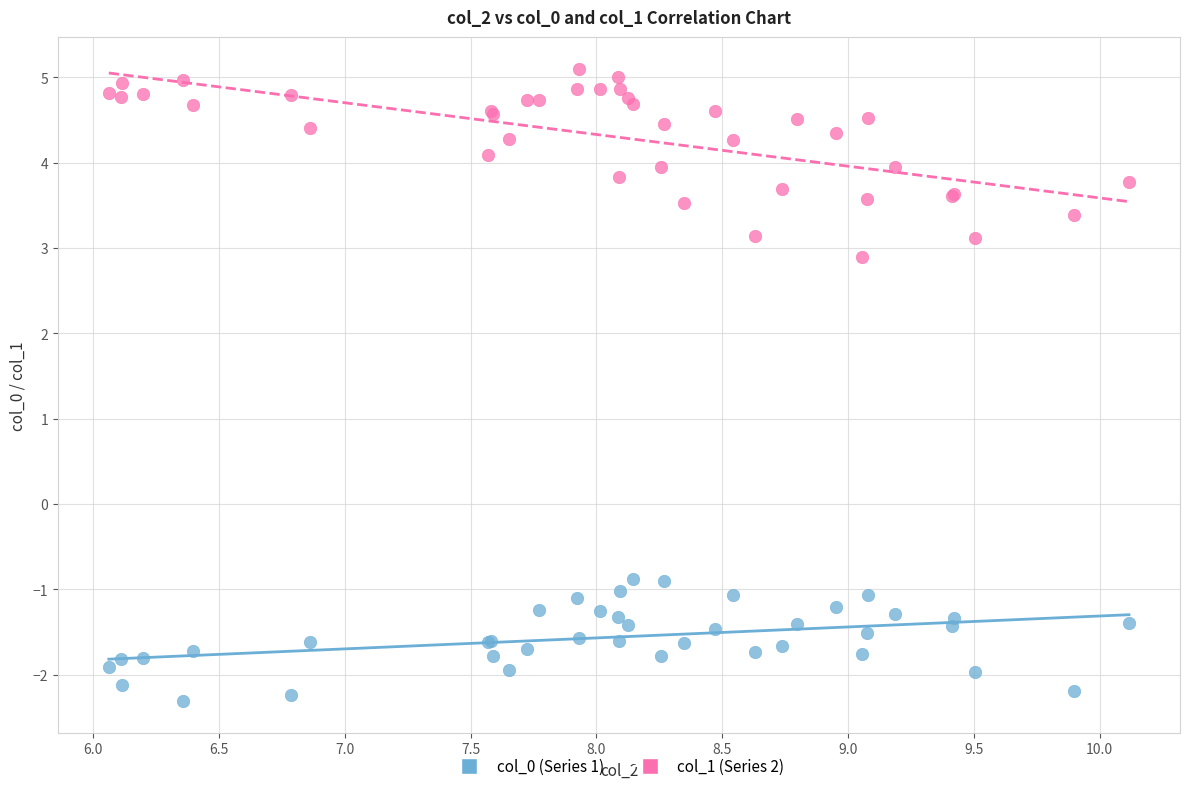

What are all the series names shown in the legend?

col_0 (Series 1), col_1 (Series 2)